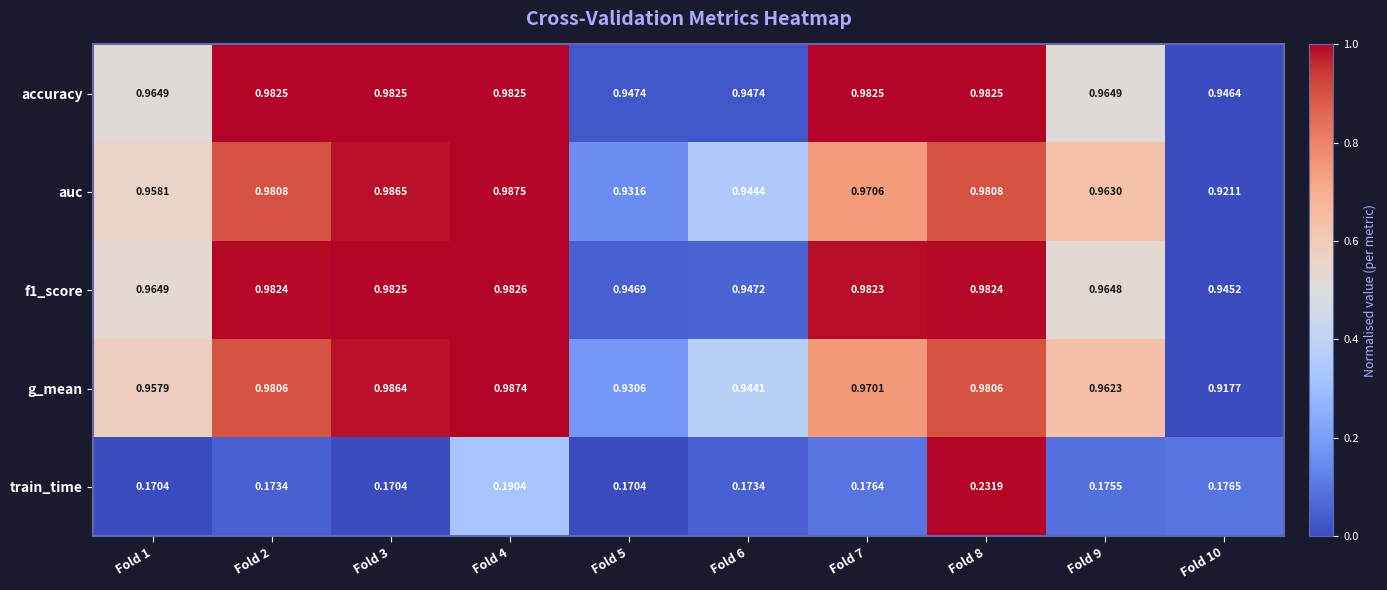

Count the number of categories in the chart.

10